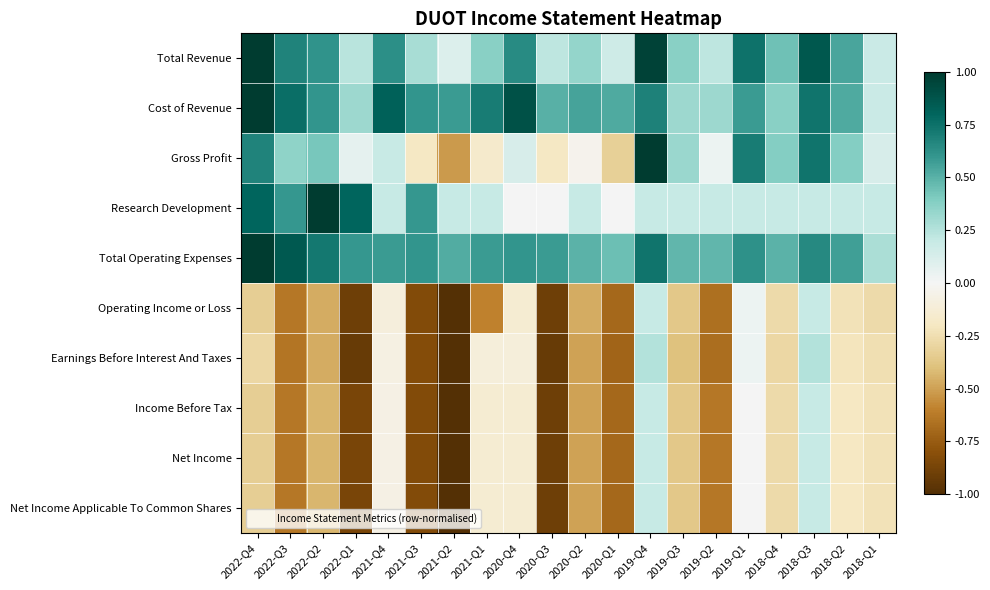

Which series has the largest range (max minus min)?

Gross Profit